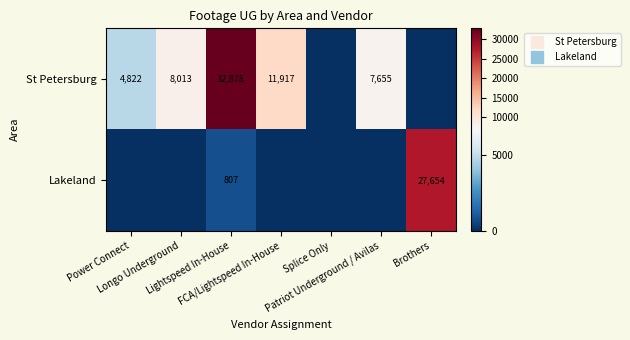

Rank the categories by St Petersburg value from highest to lowest.

Lightspeed In-House, FCA/Lightspeed In-House, Longo Underground, Patriot Underground / Avilas, Power Connect, Splice Only, Brothers